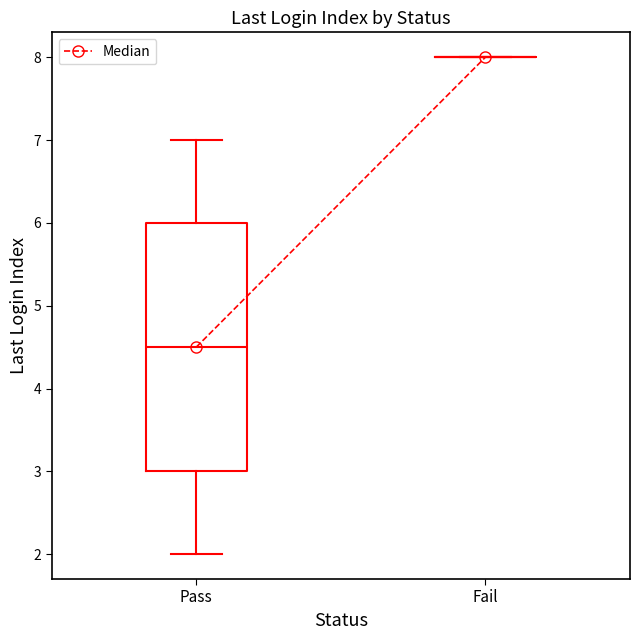

Reading left to right, read every box against the y-axis: the position of its median line, the range the box covers, and the ends of its whiskers. The values are not printed on the chart, so give them approximately, as read against the axis.

Pass: median 4.5, box 3.0 to 6.0, whiskers 2.0 to 7.0
Fail: box collapsed to a line at 8.0, whiskers 8.0 to 8.0